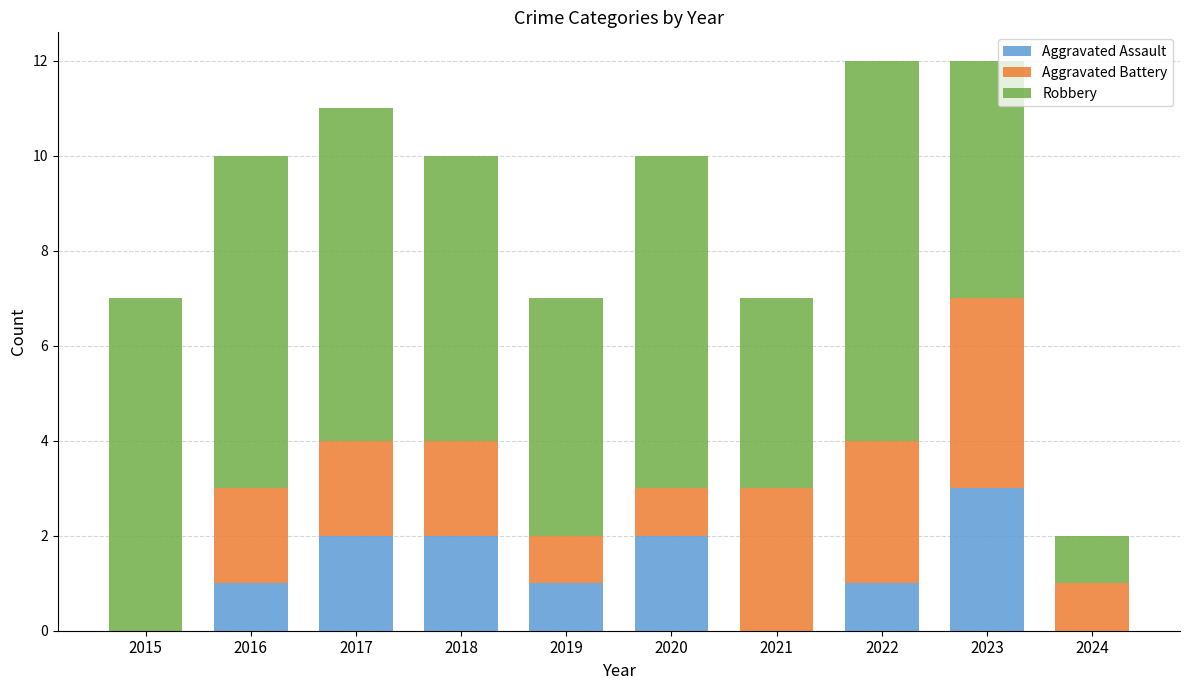

Does the chart contain stacked bars?

Yes